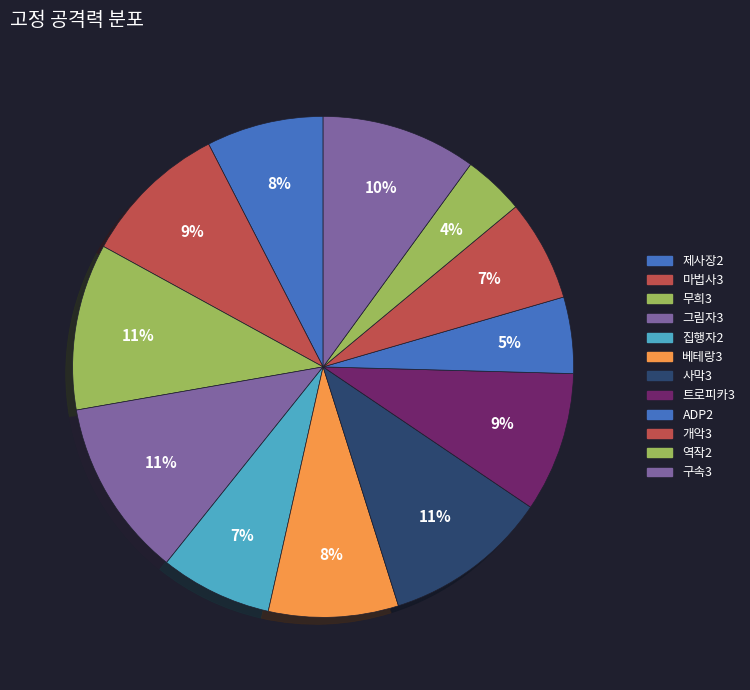

How many segments does this pie chart have?

12